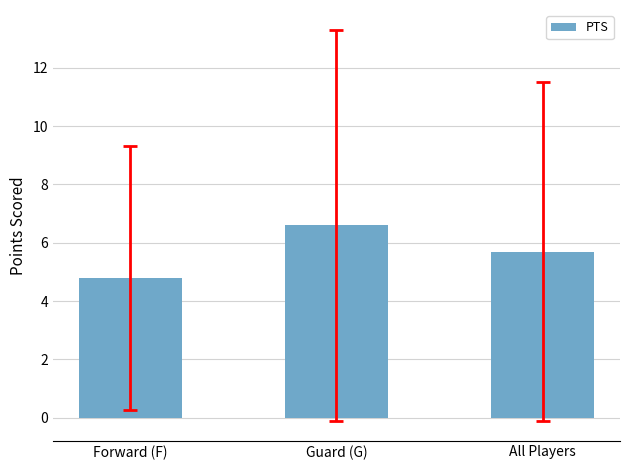

What is the maximum value shown in the chart?

6.6